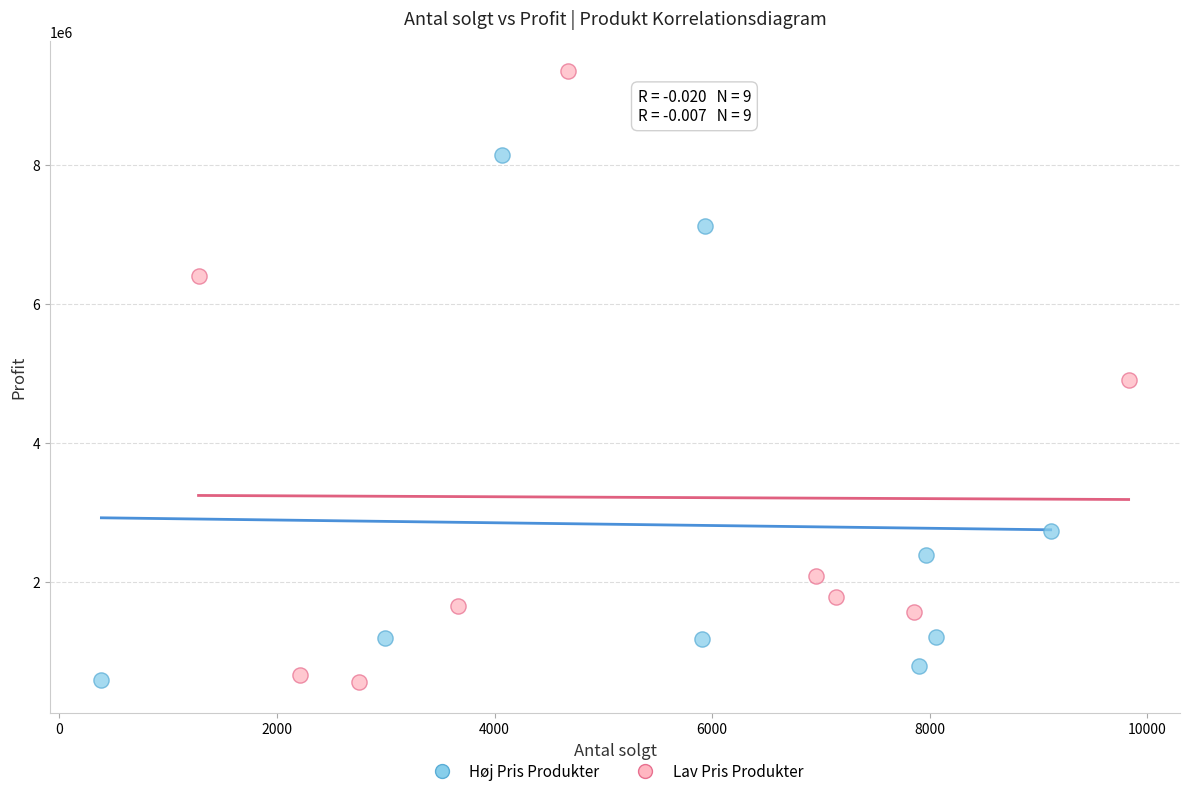

Which series has the largest Y range (max minus min)?

Lav Pris Produkter